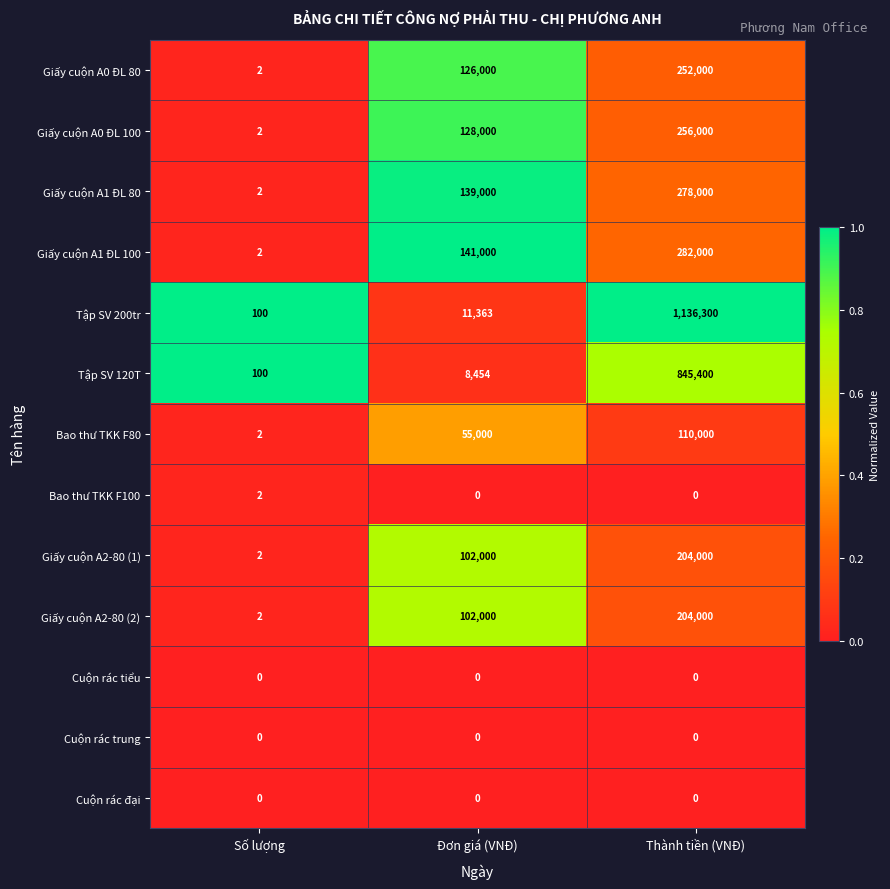

Which series changed the most between Số lượng and Thành tiền (VNĐ)?

Tập SV 200tr